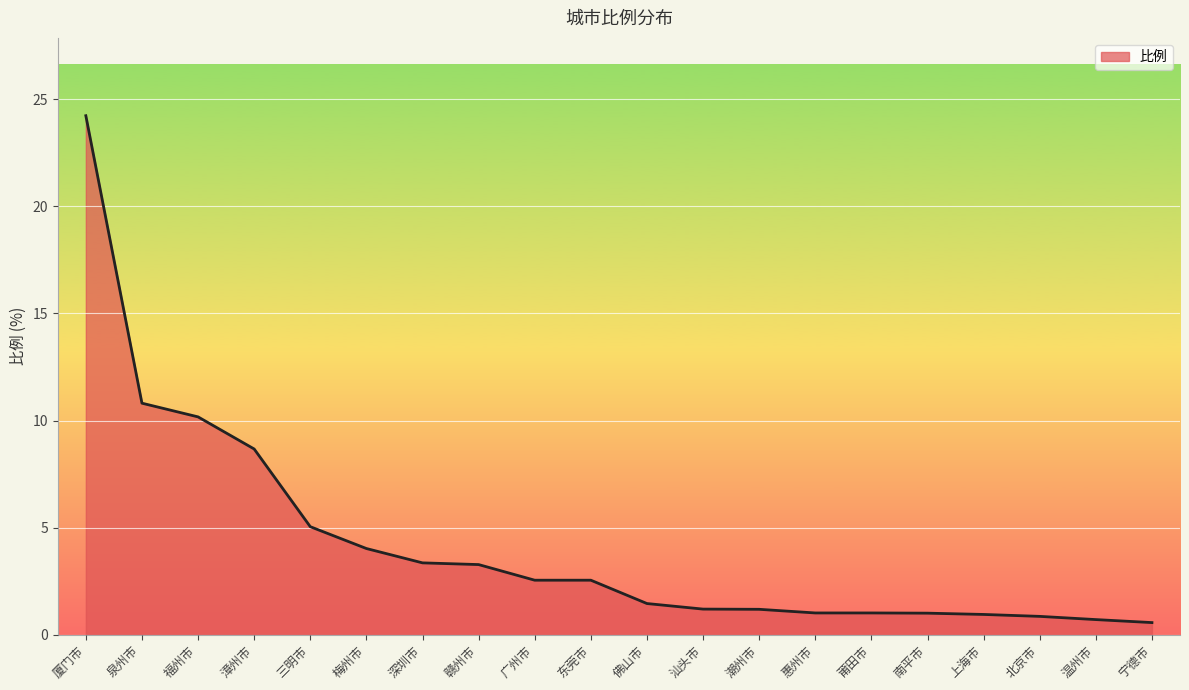

Count the number of data series in this chart.

1